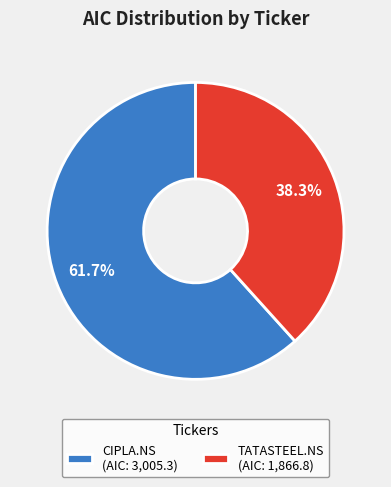

To the nearest percent, what portion does TATASTEEL.NS represent?

38%